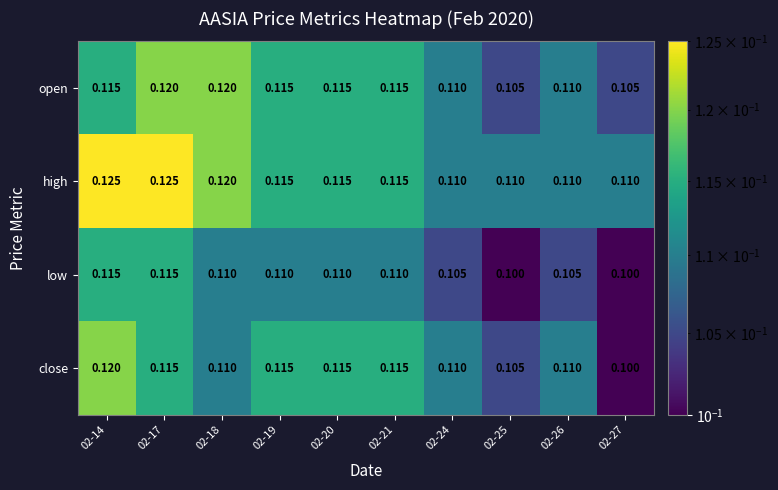

List the series in order of their overall mean, highest first.

high, open, close, low